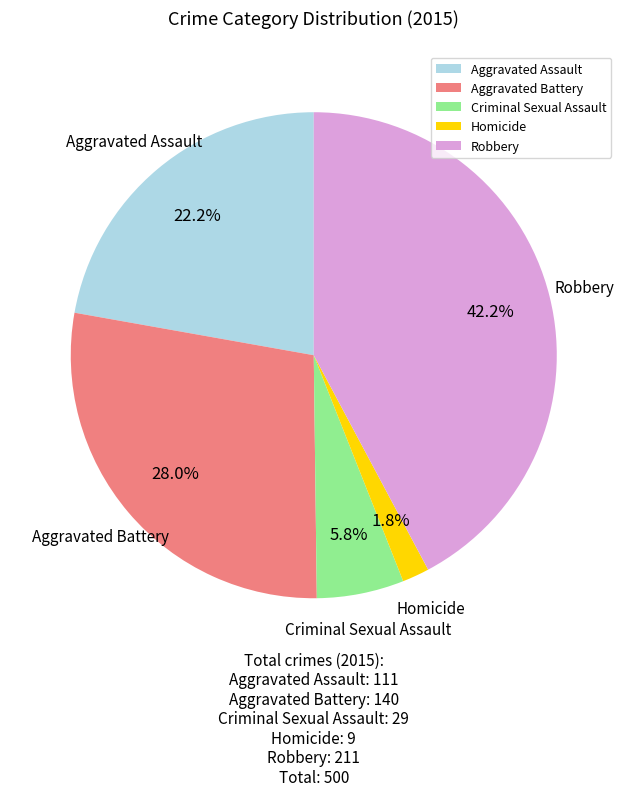

Rank the categories by value from lowest to highest.

Homicide, Criminal Sexual Assault, Aggravated Assault, Aggravated Battery, Robbery